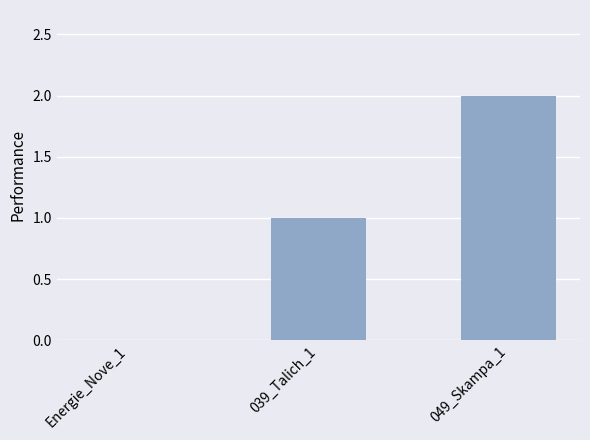

How many distinct data groups are displayed?

1